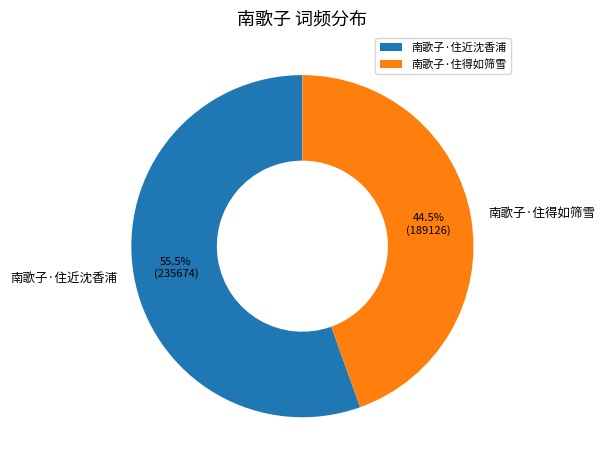

Which category has the biggest portion of the pie?

南歌子·住近沈香浦